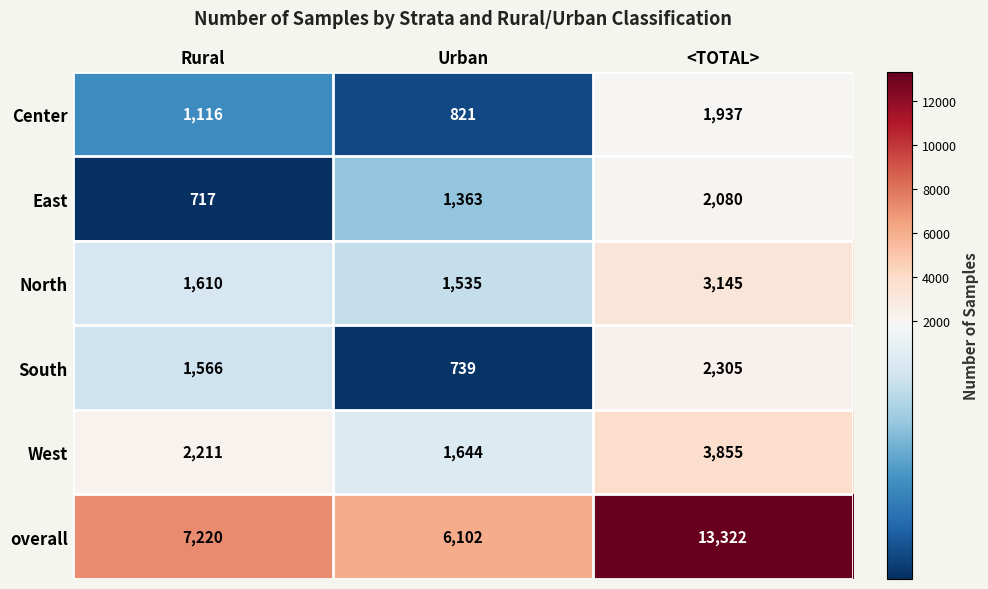

What is the difference between the highest and lowest values at Urban?

5363